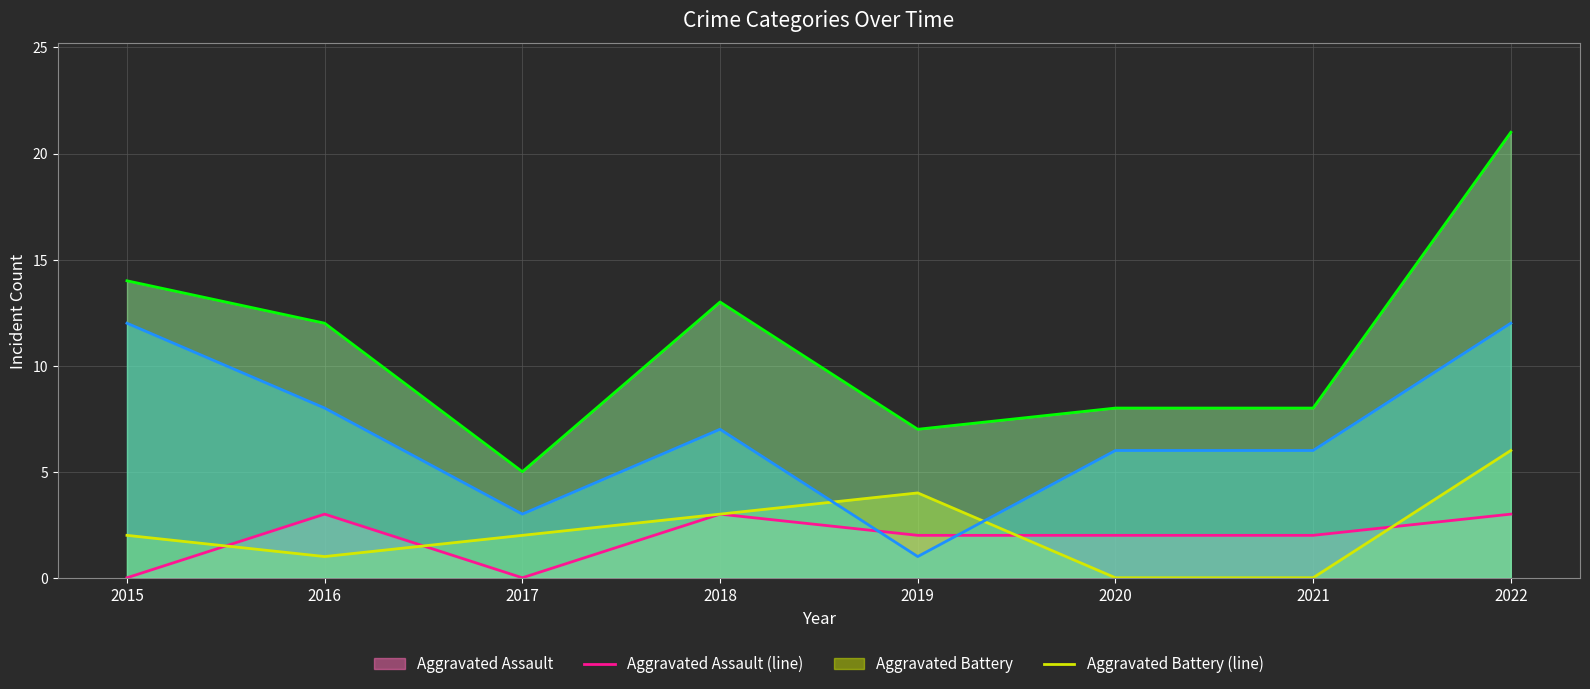

Which series has the largest range (max minus min)?

Total (line)